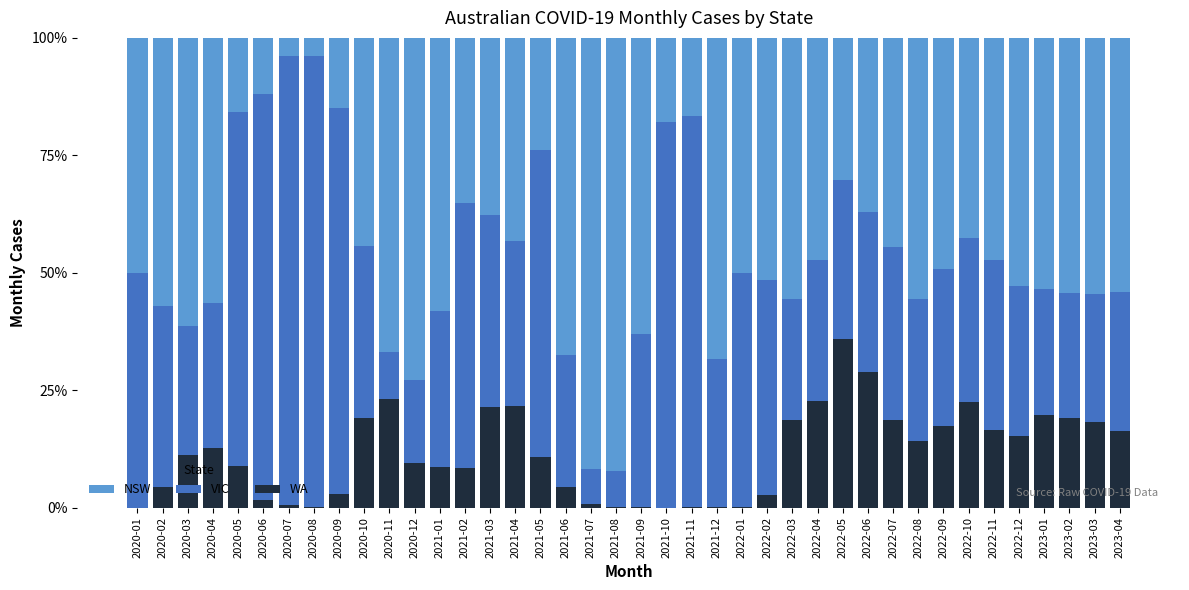

The value of WA at 2023-01 is 19.6. True or false?

True